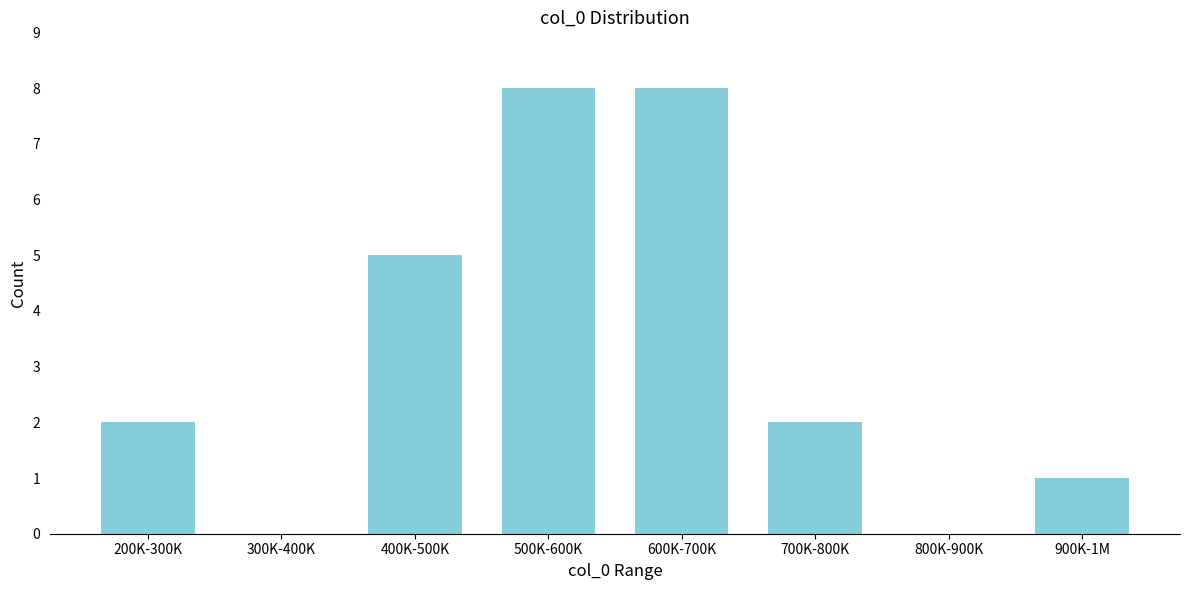

Reading left to right, transcribe all the data shown in this chart.

200K-300K=2	300K-400K=0	400K-500K=5	500K-600K=8	600K-700K=8	700K-800K=2	800K-900K=0	900K-1M=1